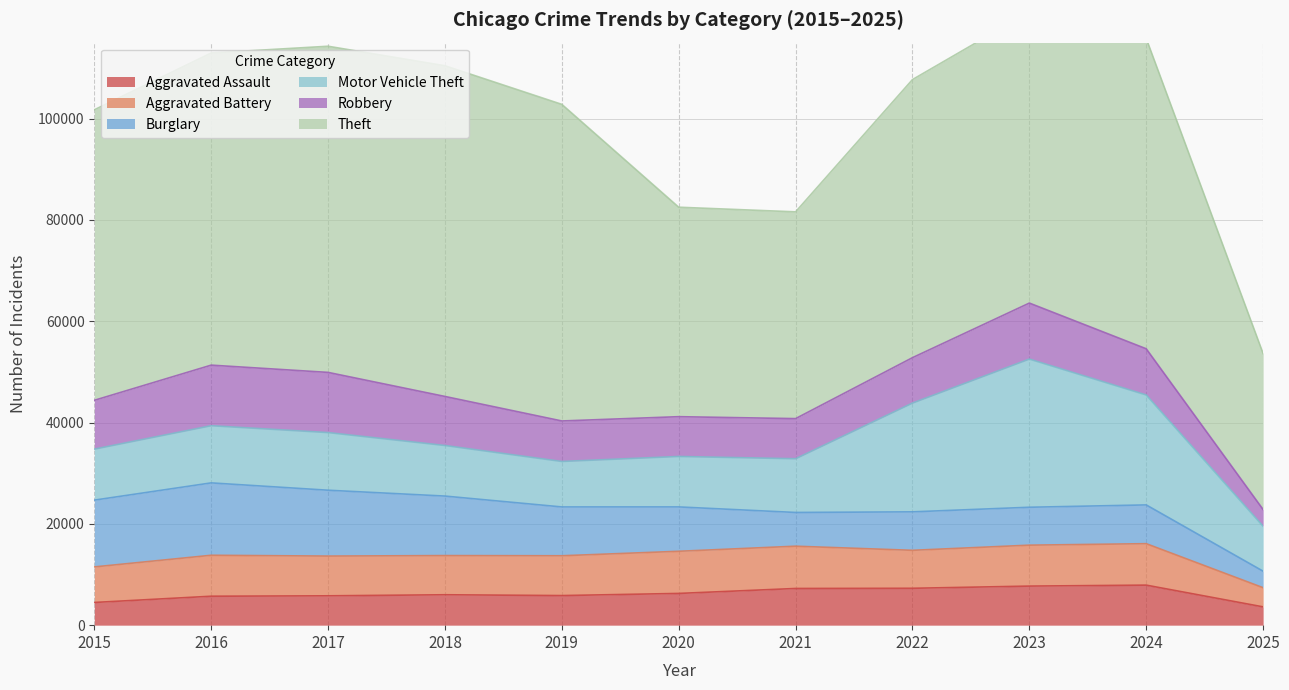

Reading left to right, what are all the values shown in this chart?

Aggravated Assault: 2015=4480	2016=5713	2017=5793	2018=6002	2019=5842	2020=6265	2021=7242	2022=7281	2023=7712	2024=7903	2025=3611
Aggravated Battery: 2015=7018	2016=8085	2017=7845	2018=7734	2019=7858	2020=8320	2021=8346	2022=7495	2023=8080	2024=8184	2025=3782
Burglary: 2015=13184	2016=14289	2017=13001	2018=11747	2019=9638	2020=8758	2021=6661	2022=7594	2023=7485	2024=7651	2025=3262
Motor Vehicle Theft: 2015=10068	2016=11285	2017=11380	2018=9985	2019=8978	2020=9960	2021=10605	2022=21472	2023=29255	2024=21704	2025=8871
Robbery: 2015=9638	2016=11960	2017=11881	2018=9681	2019=7995	2020=7855	2021=7920	2022=8964	2023=11052	2024=9119	2025=3299
Theft: 2015=57352	2016=61624	2017=64386	2018=65290	2019=62499	2020=41350	2021=40820	2022=54899	2023=57487	2024=61254	2025=30798